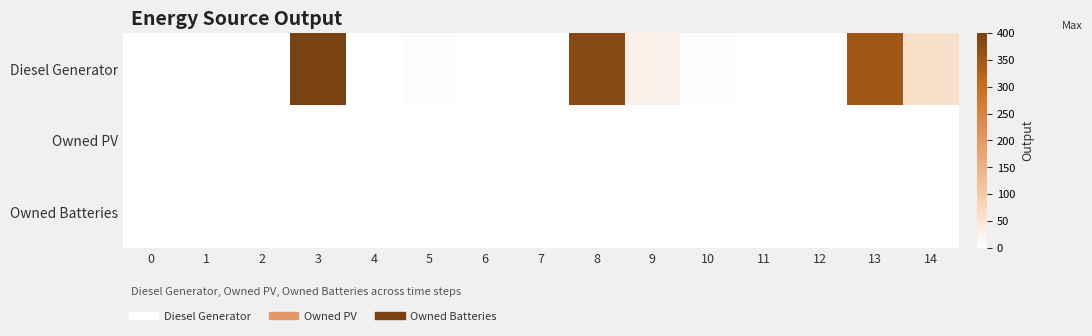

How many series are shown in this chart?

3